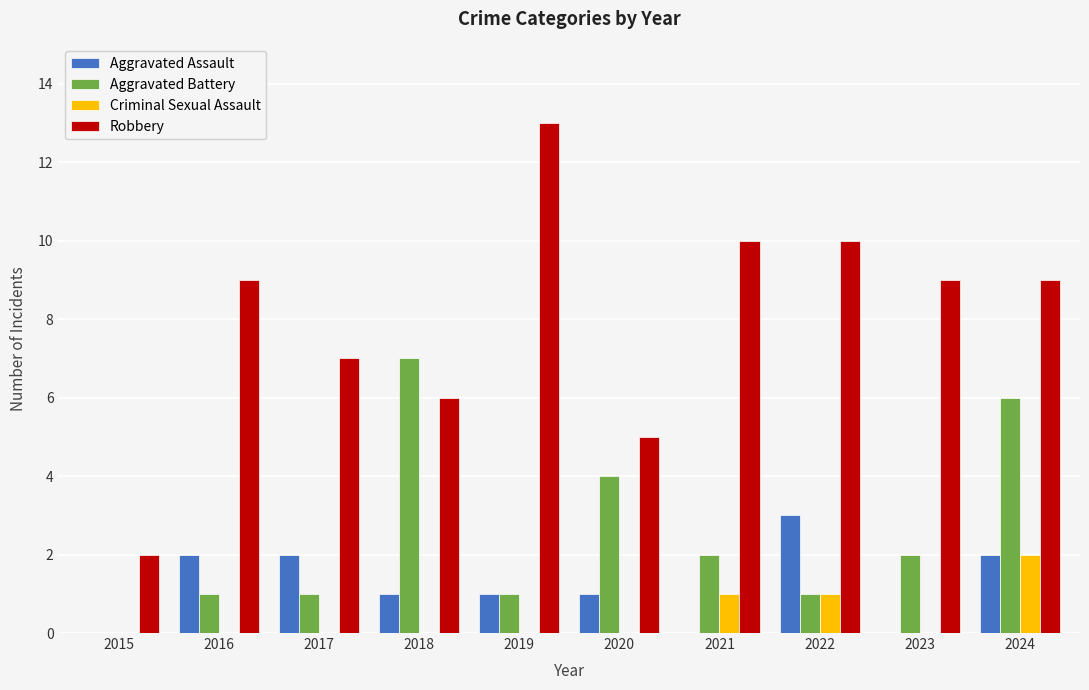

Which category has the highest value in the Aggravated Assault series?

2022